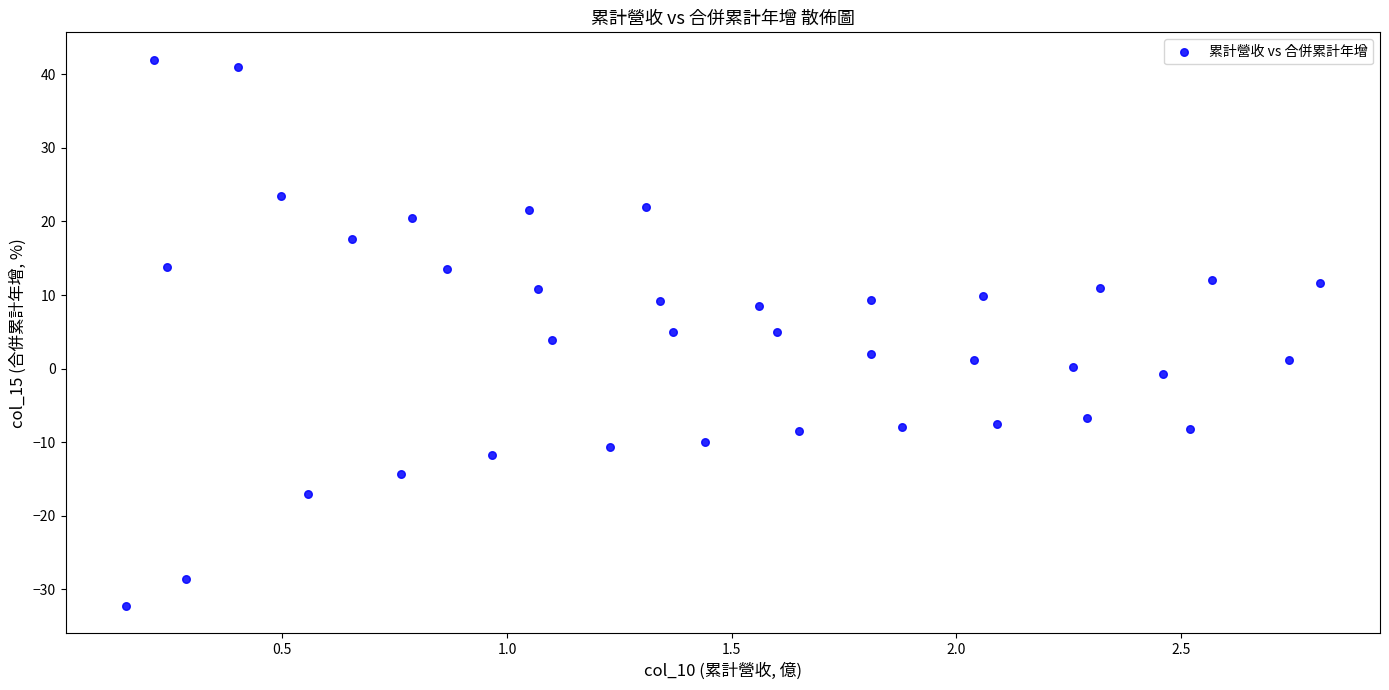

What is the range of Y values (max minus min)?

74.3